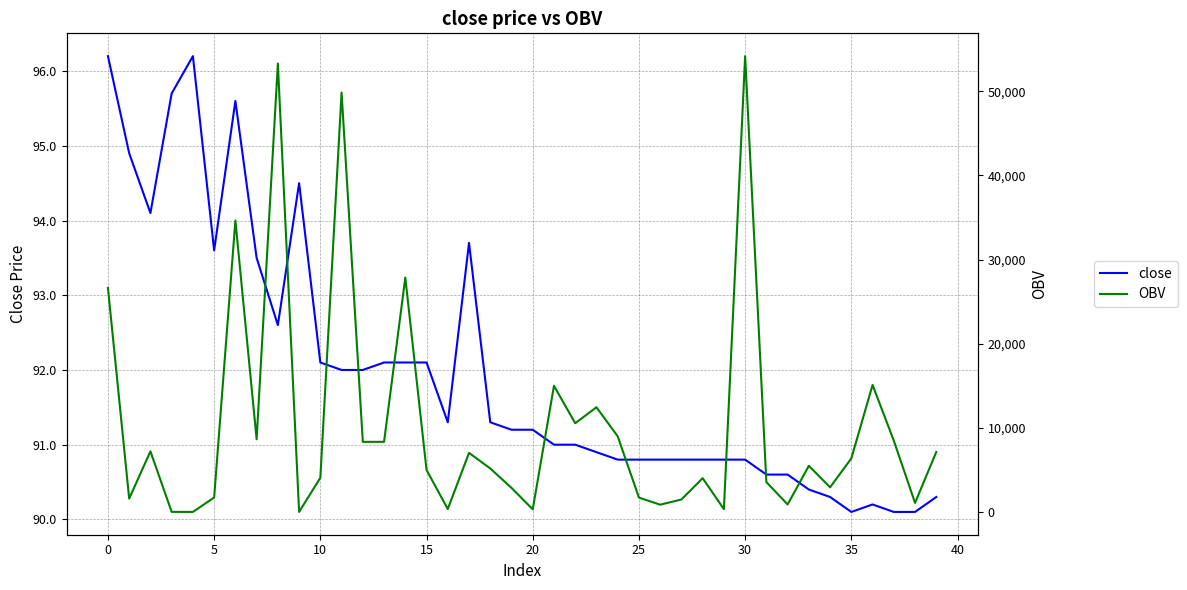

What is the difference between the maximum and minimum values in the OBV series?

54172.4